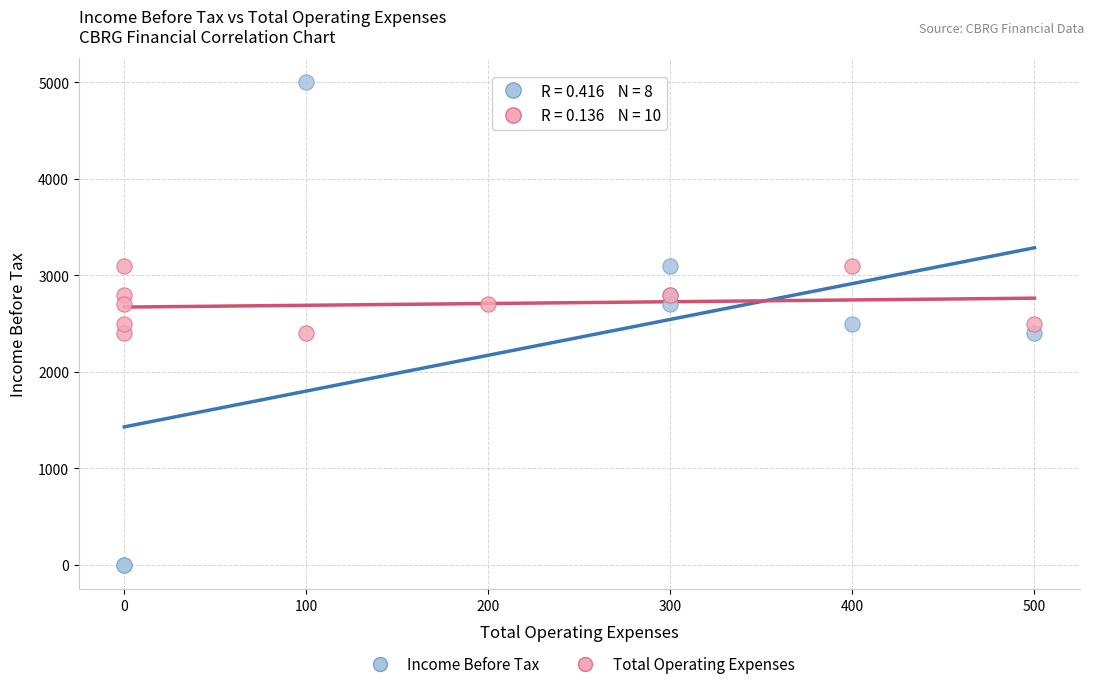

Which series reaches the minimum Y coordinate?

Income Before Tax